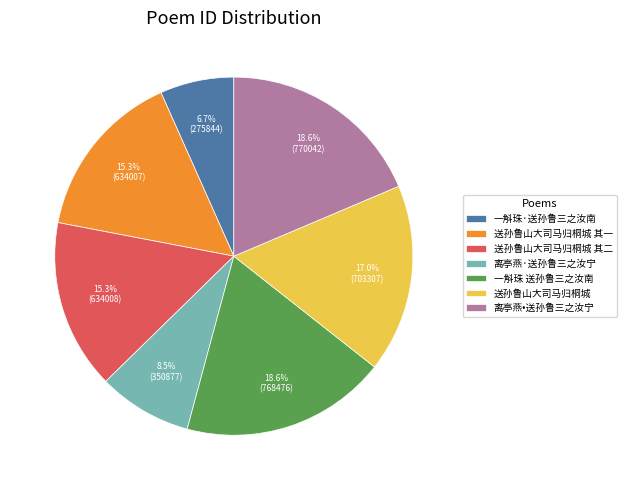

Count the number of slices in the pie.

7